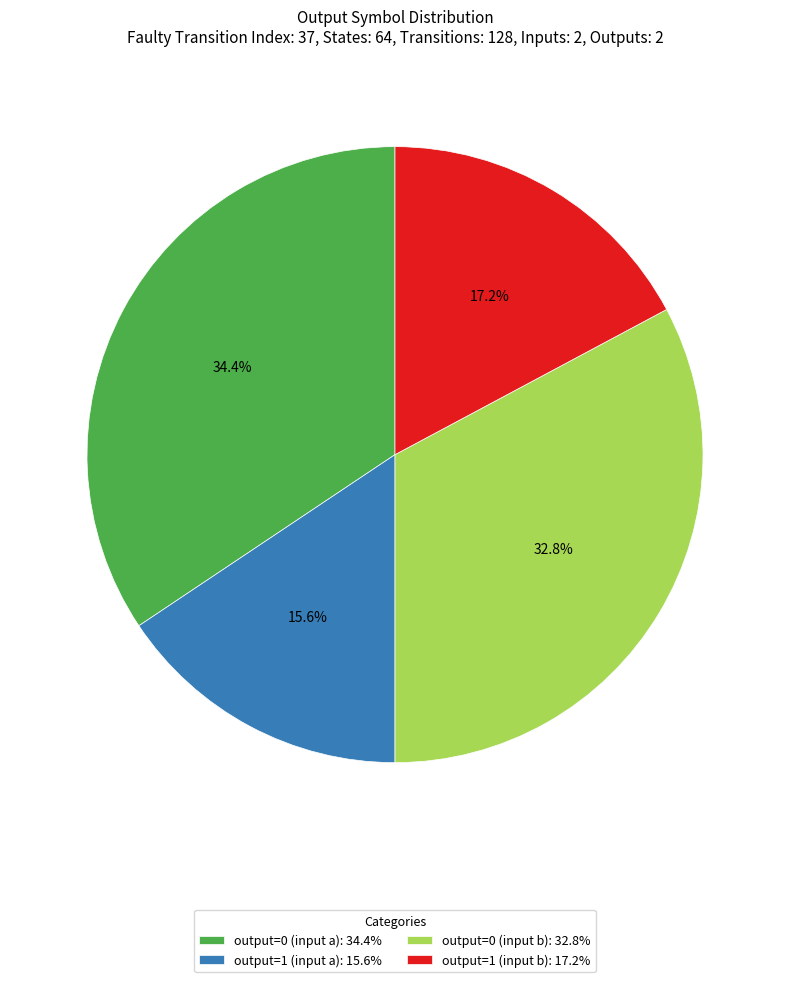

How many segments does this pie chart have?

4